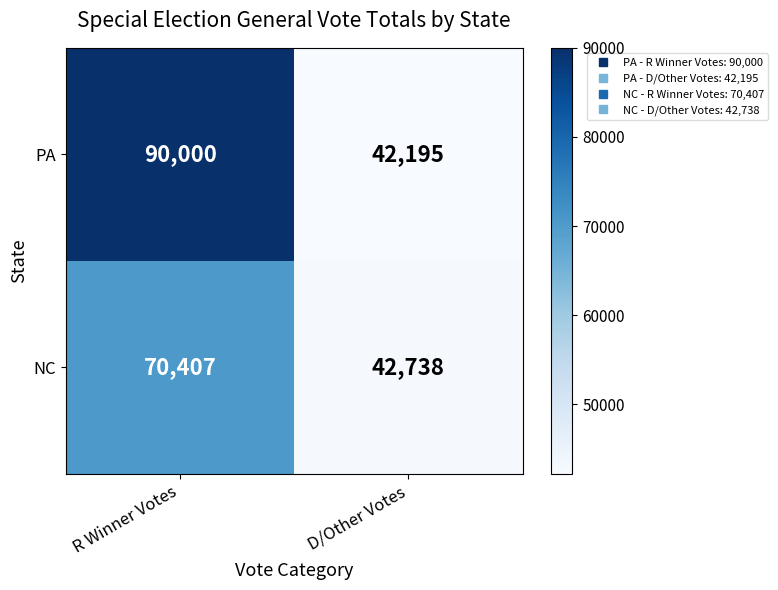

Is it true that NC equals 120998 at R Winner Votes?

False